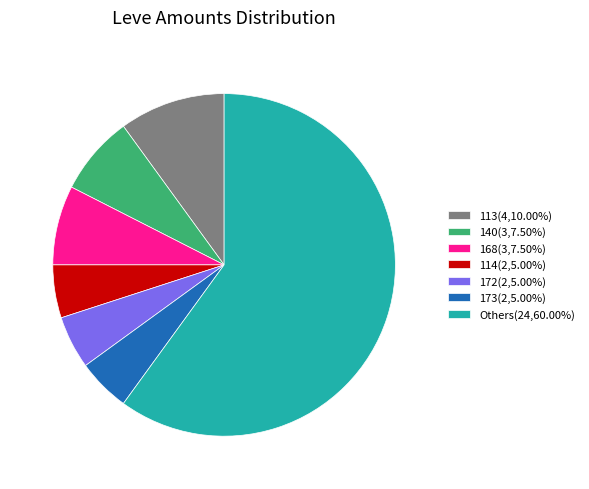

What is the ratio of the value at Others(24,60.00%) to the value at 114(2,5.00%)?

12.0